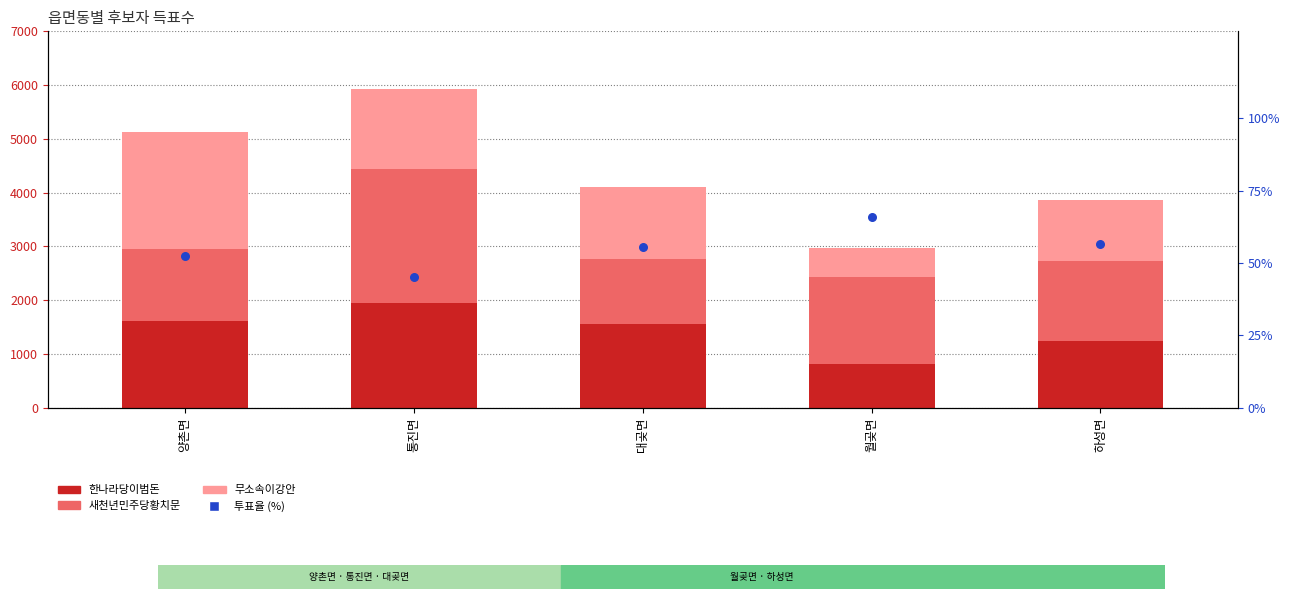

What is the total value across all series at 하성면?

3921.7